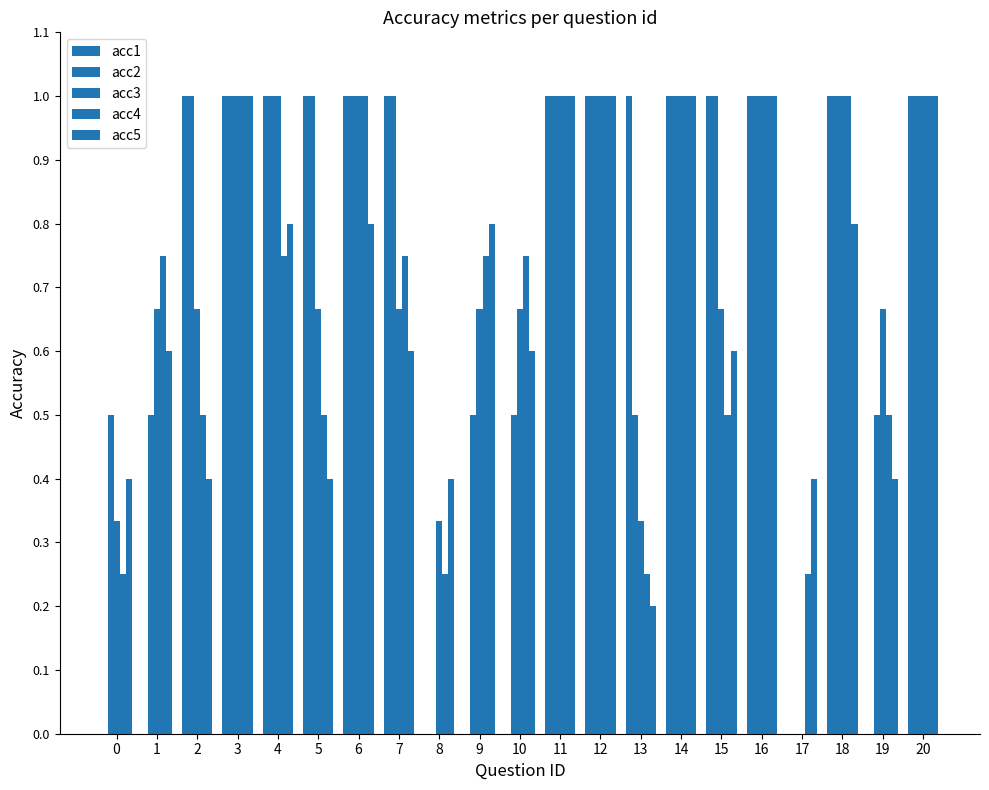

How many groups of bars are there?

21